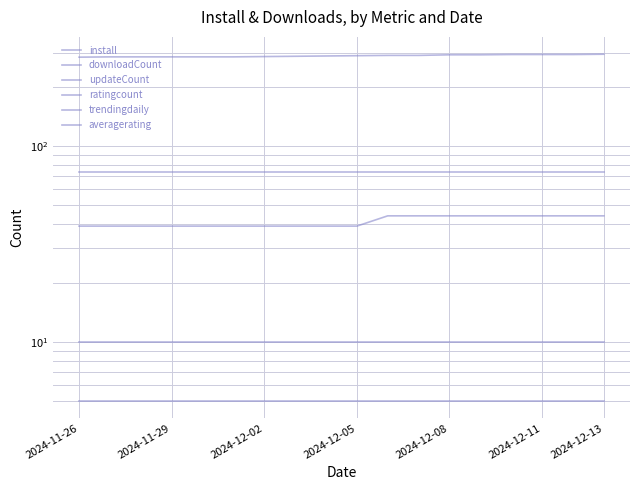

Which series changed the most between 2024-12-13 and 8?

install